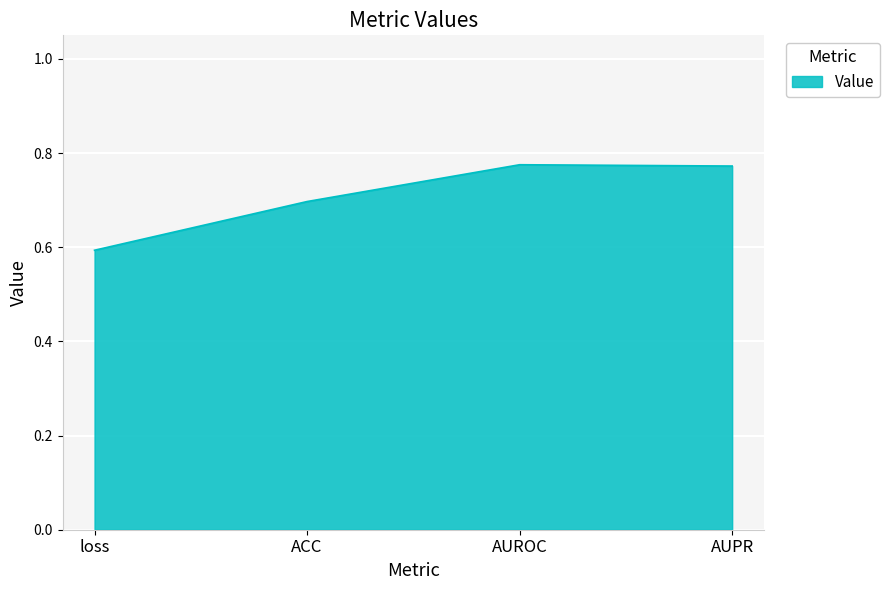

Which category has the lowest value across all series?

loss